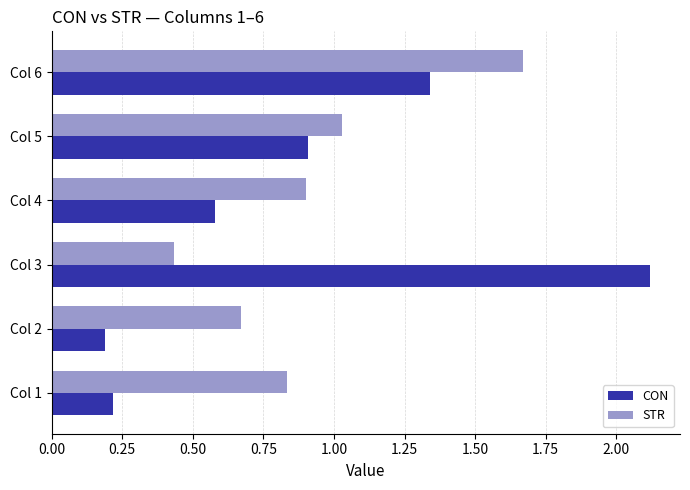

How many categories are shown in the chart?

6